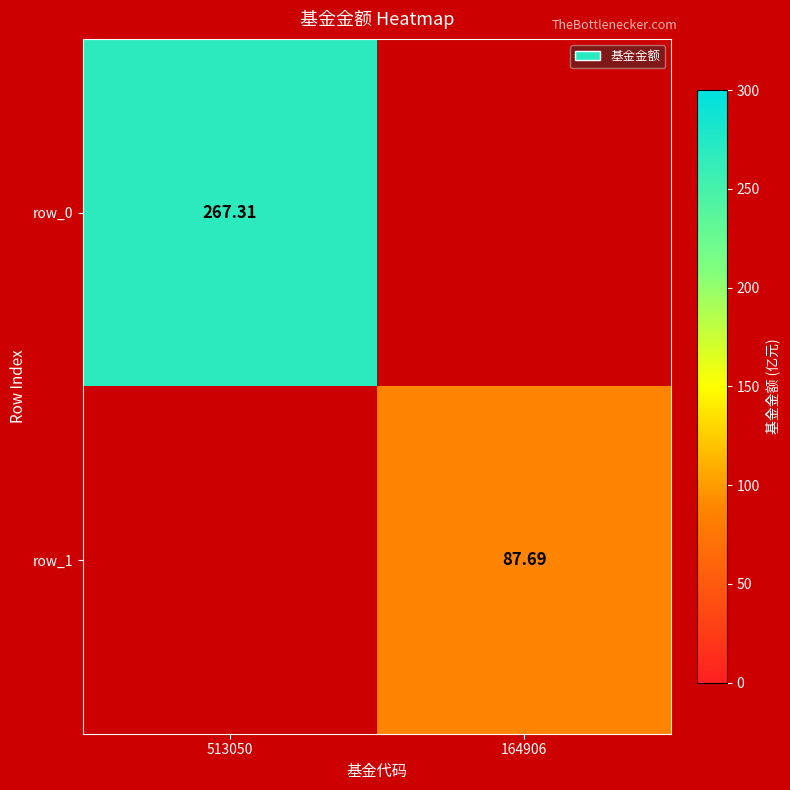

List the labels in order of row_1 value, smallest first.

513050, 164906